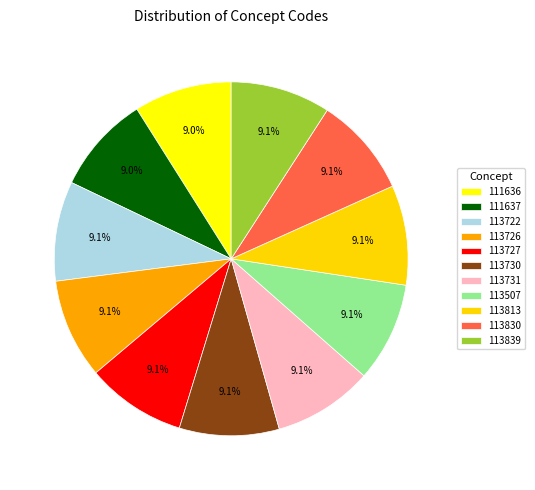

Count the number of slices in the pie.

11